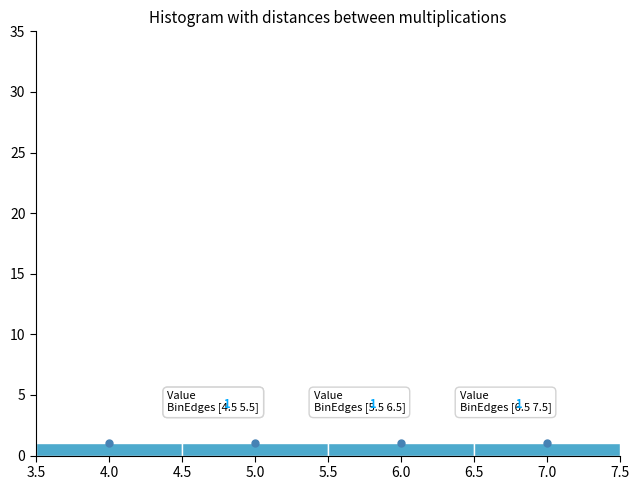

Reading left to right, transcribe this chart: for each bar, give the range it covers on the x-axis and its height.

3.5 to 4.5: 1
4.5 to 5.5: 1
5.5 to 6.5: 1
6.5 to 7.5: 1